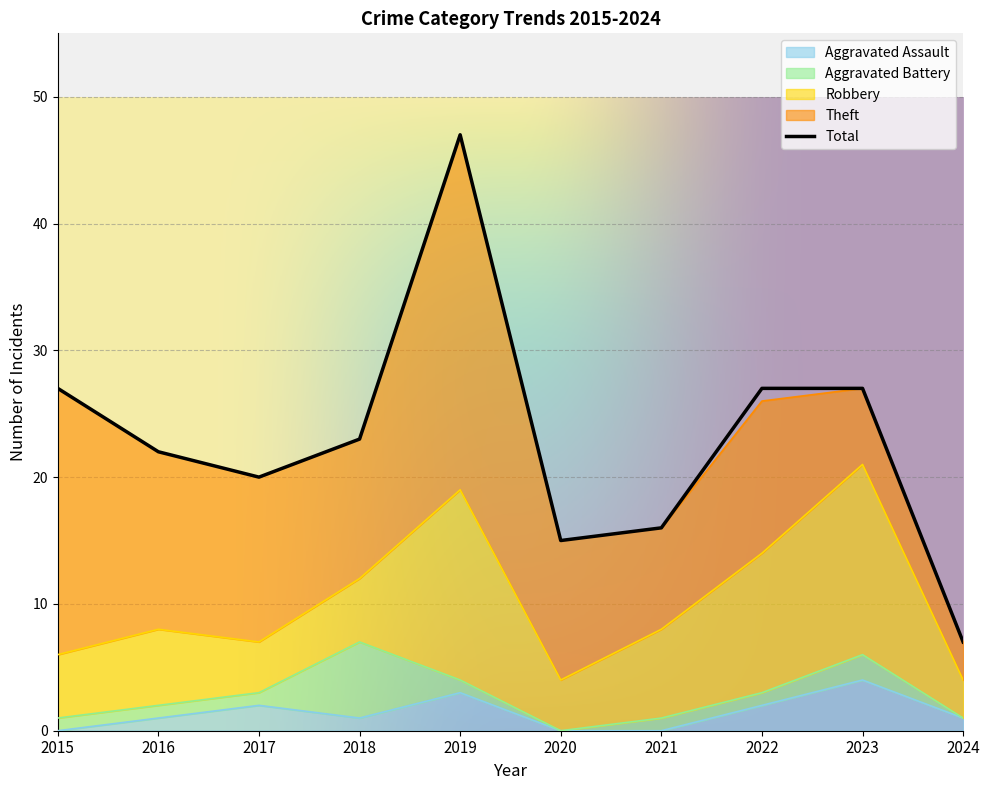

True or false: Aggravated Battery and Total intersect in this chart.

False